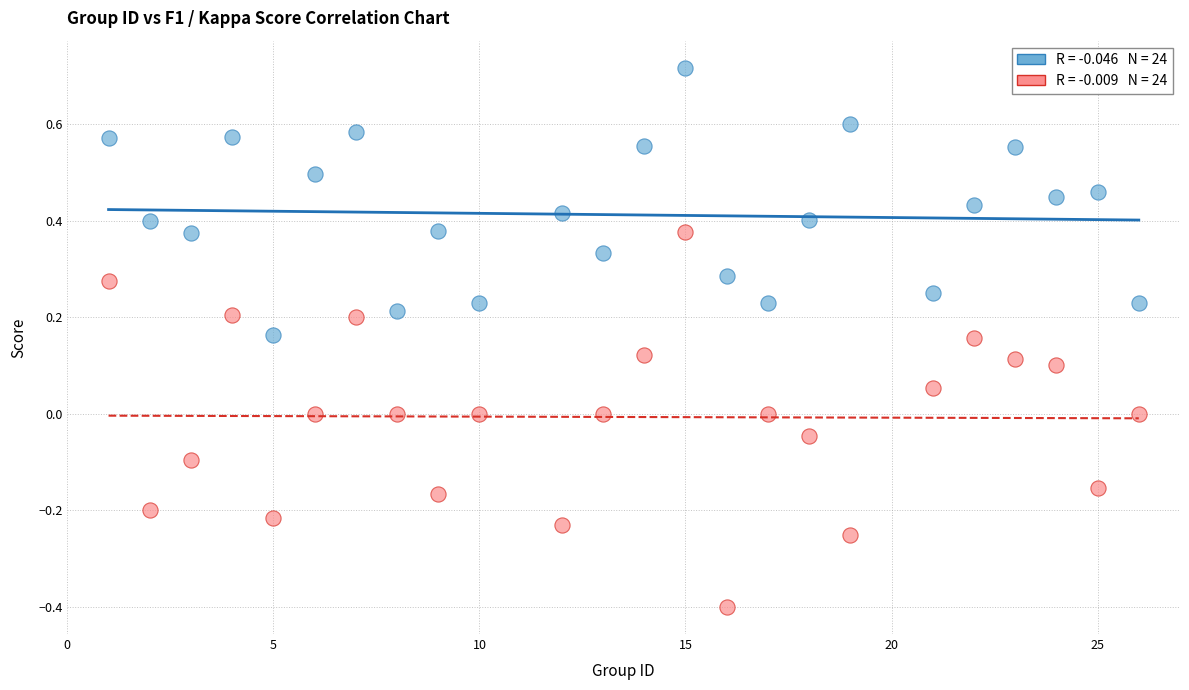

Across all data points, what is the range of Y values (max minus min)?

1.1